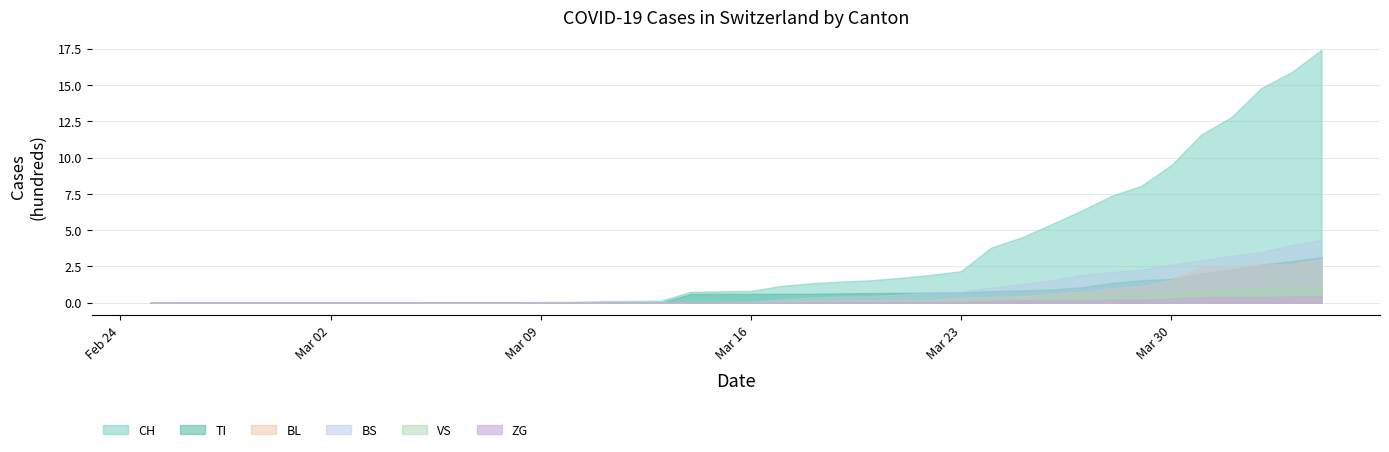

Between 12 and 14, which series saw the biggest shift?

CH